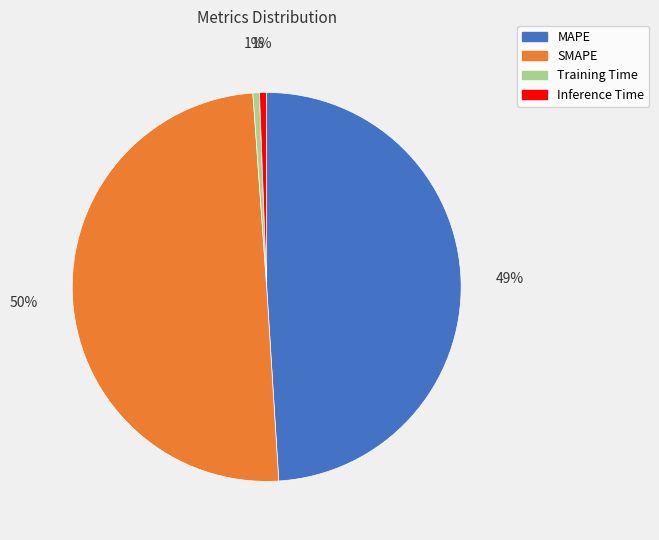

Between MAPE and SMAPE, which is larger?

SMAPE